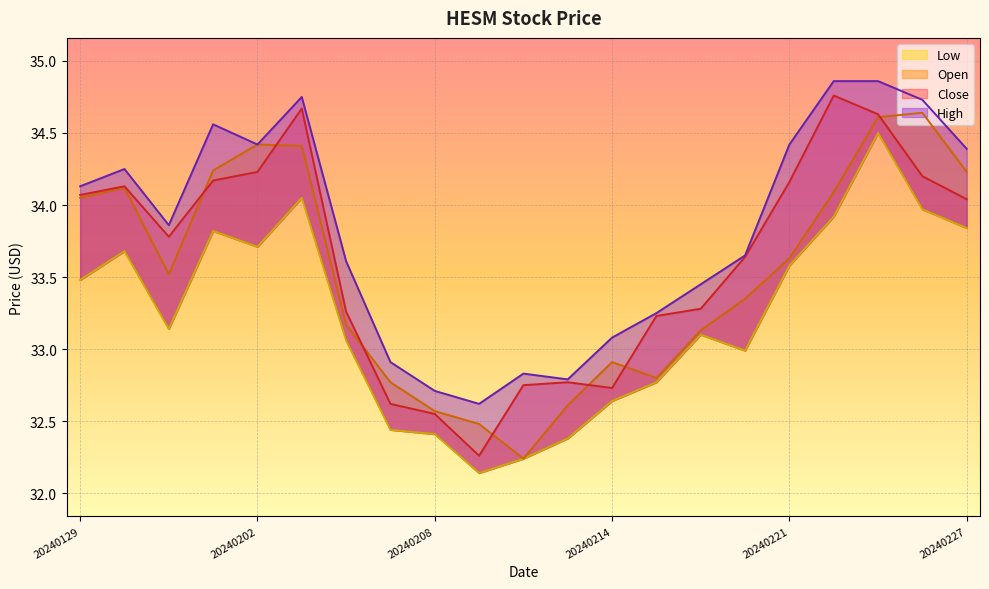

True or false: Low has a value of 33.7 at 20240130.

True